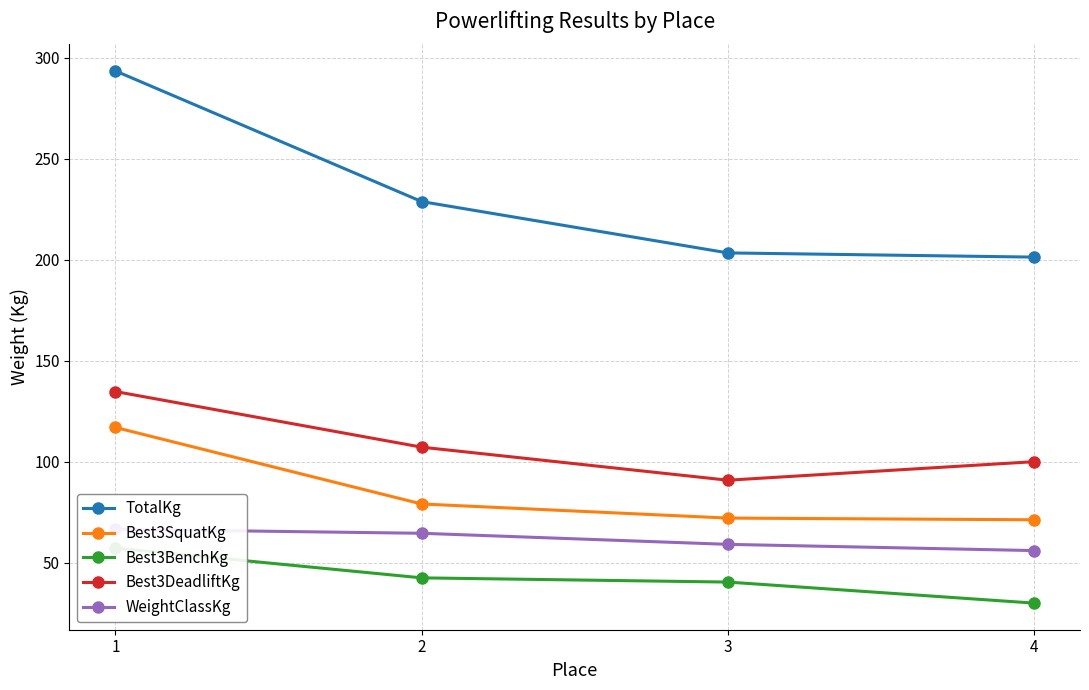

What is the value of the WeightClassKg point at the 4th from the left?

56.0